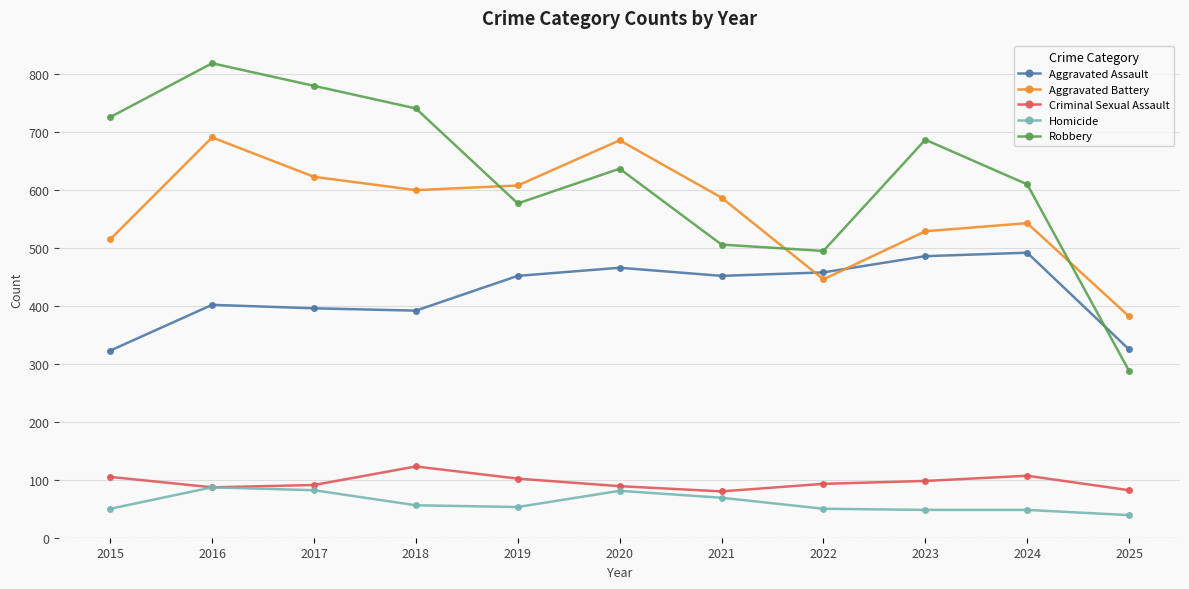

List the series in order of their peak value, lowest first.

Homicide, Criminal Sexual Assault, Aggravated Assault, Aggravated Battery, Robbery